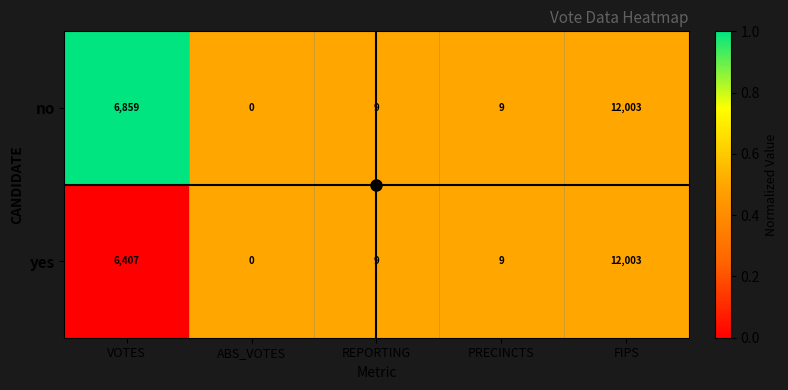

List the series in order of their overall mean, lowest first.

yes, no